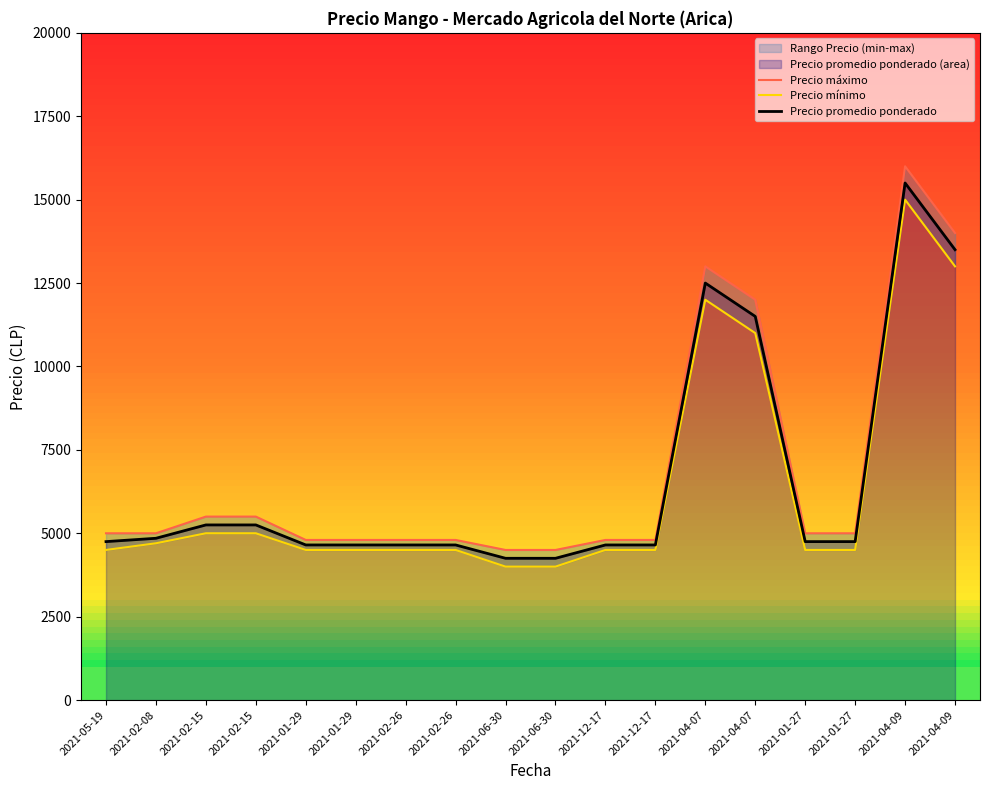

What is the maximum value for Precio mínimo?

15000